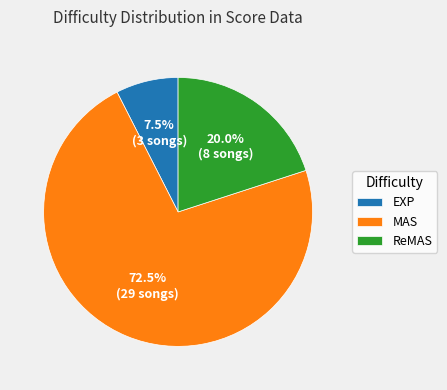

What is the ratio of the value at MAS to the value at ReMAS?

3.6